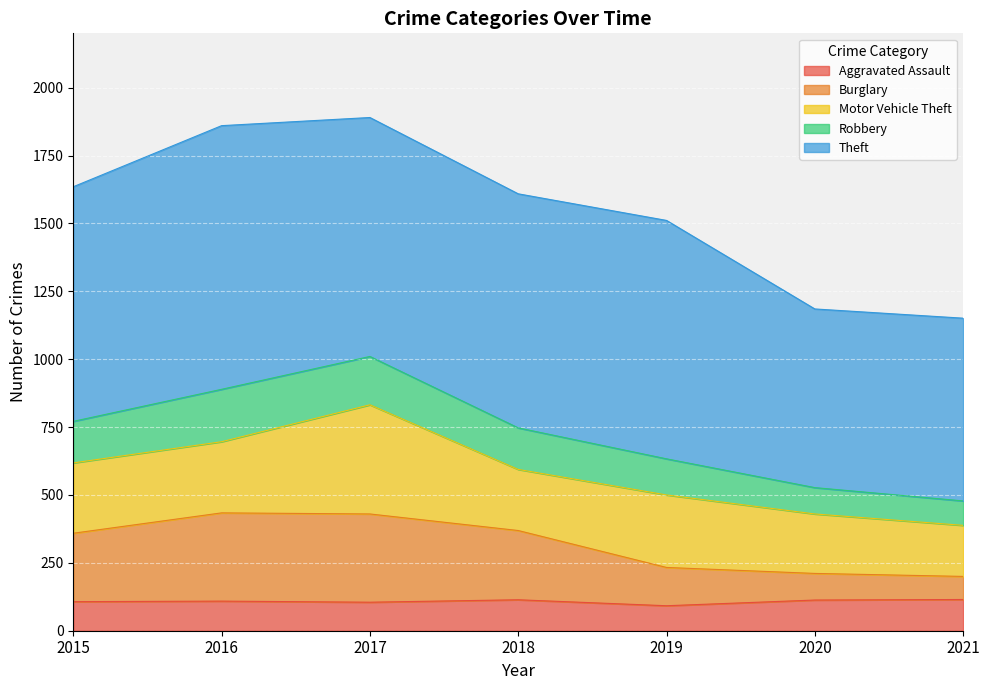

What is the highest value of the Aggravated Assault series?

115